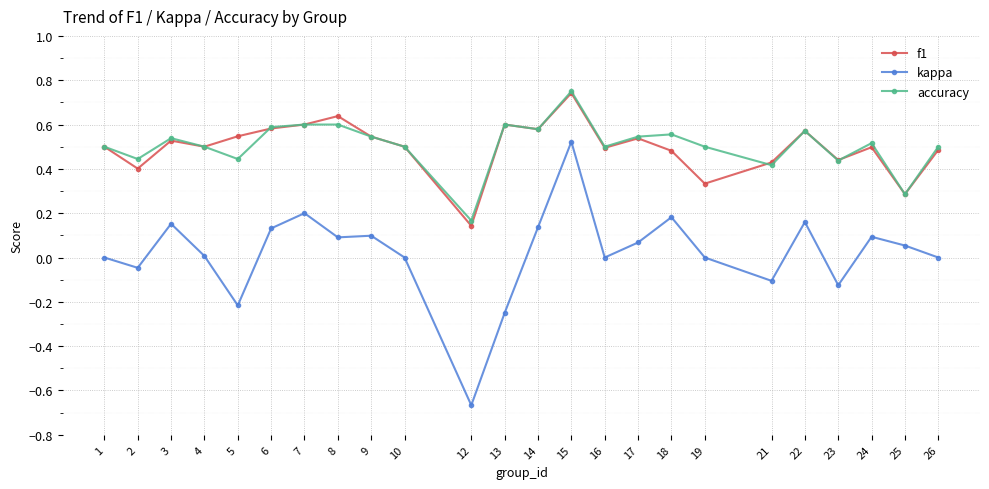

At which category is the sum across all series the highest?

15